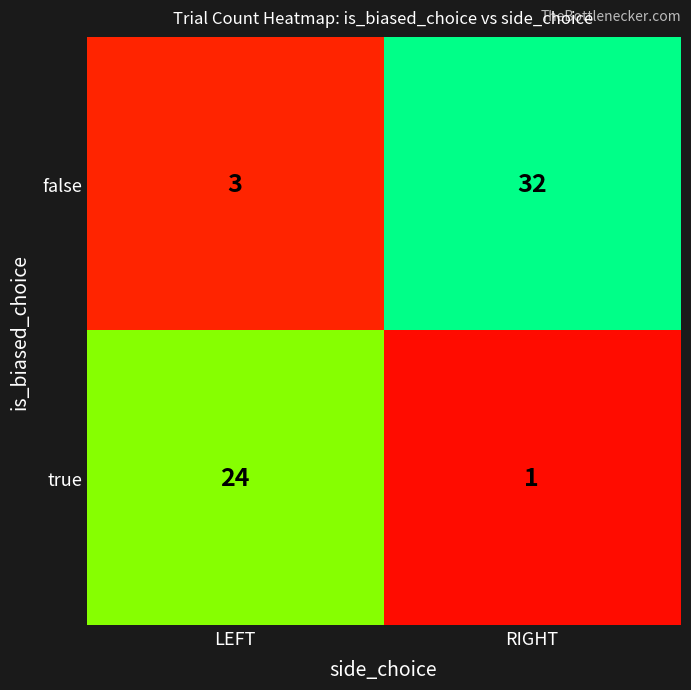

How many series are shown in this chart?

2